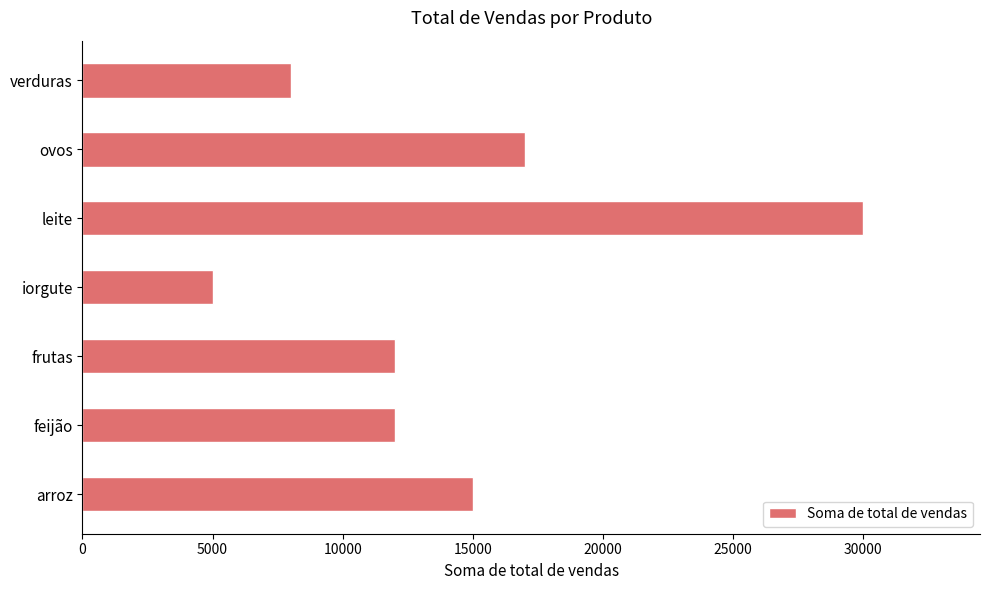

What is the change in value from frutas to leite?

+18000